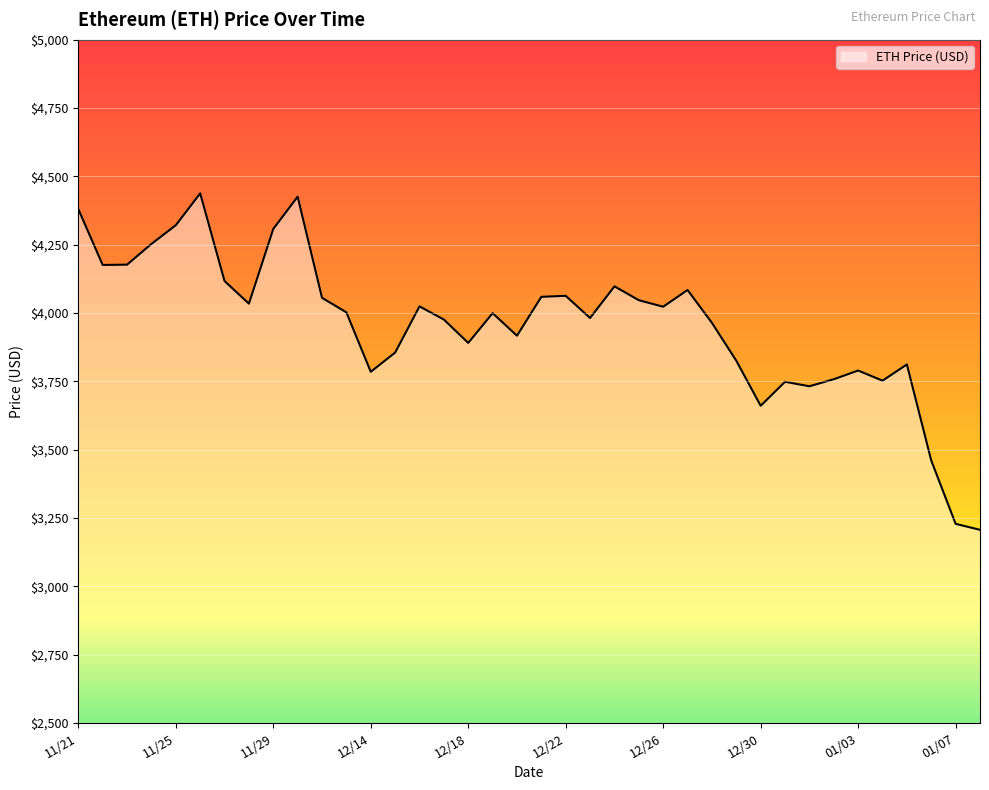

What is the minimum value shown in the chart?

3206.9